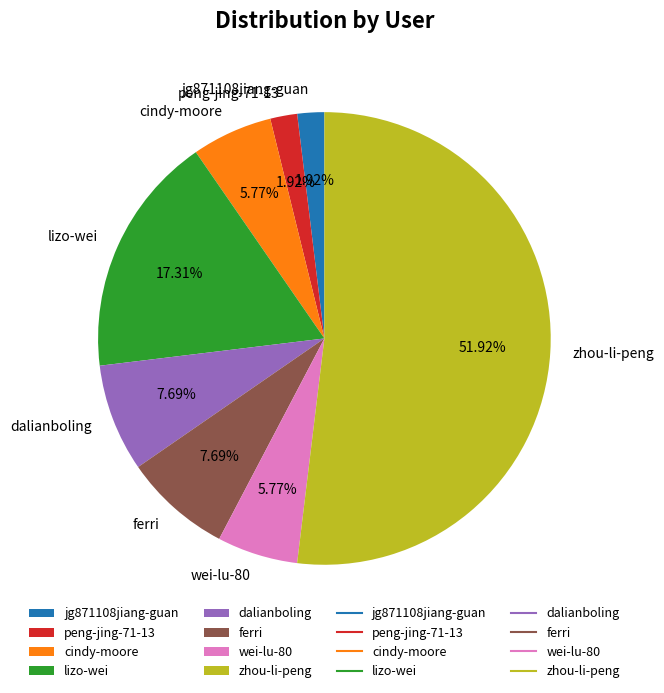

Does zhou-li-peng account for over 50% of the chart?

Yes